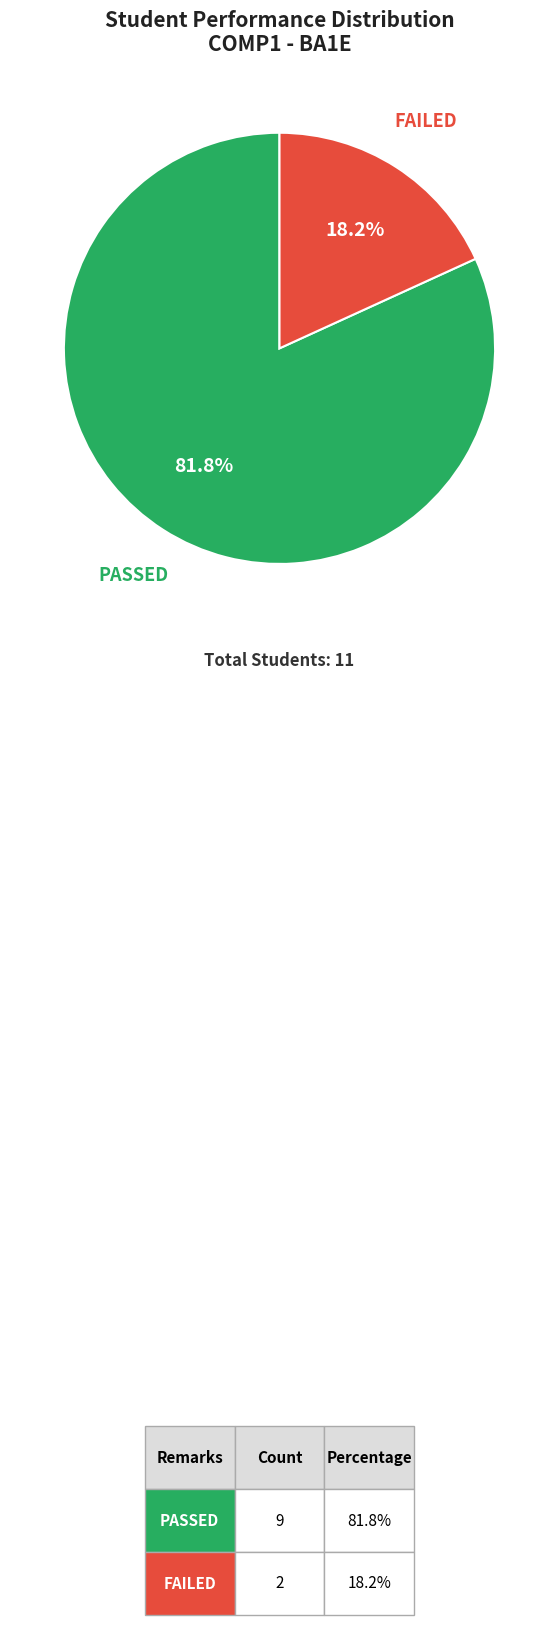

To the nearest percent, what is the difference between the largest and smallest slice percentages?

64%